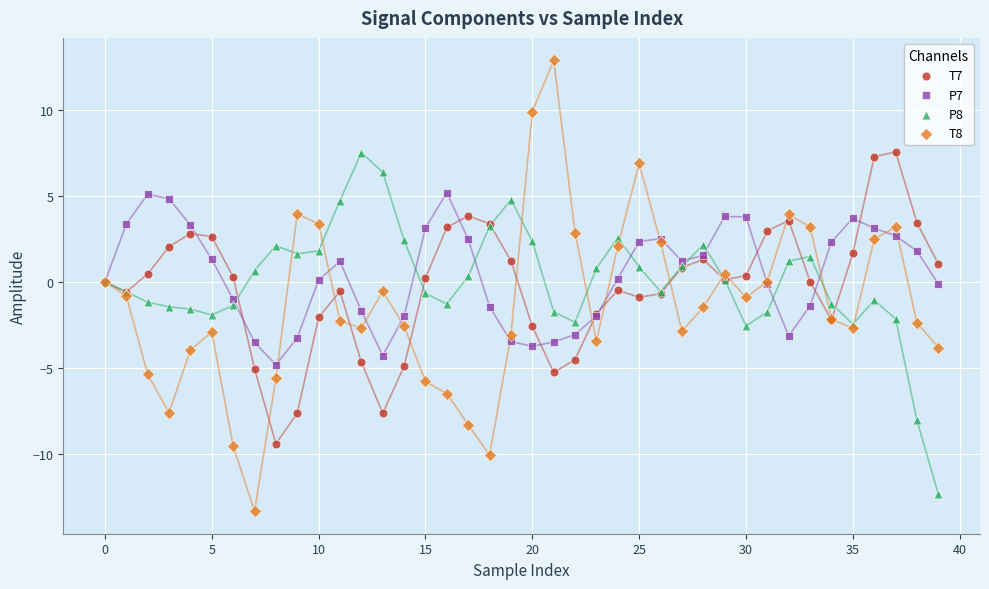

Which series reaches the maximum Y coordinate?

T8